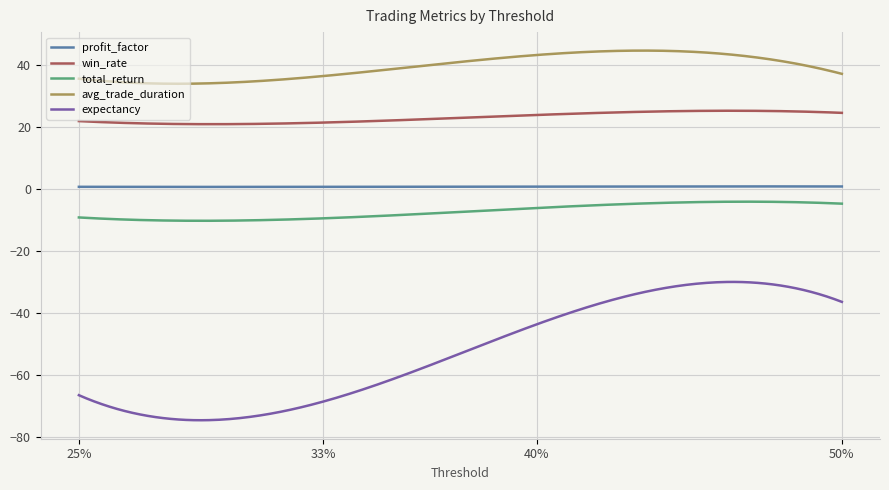

What is the minimum value for expectancy?

-74.6